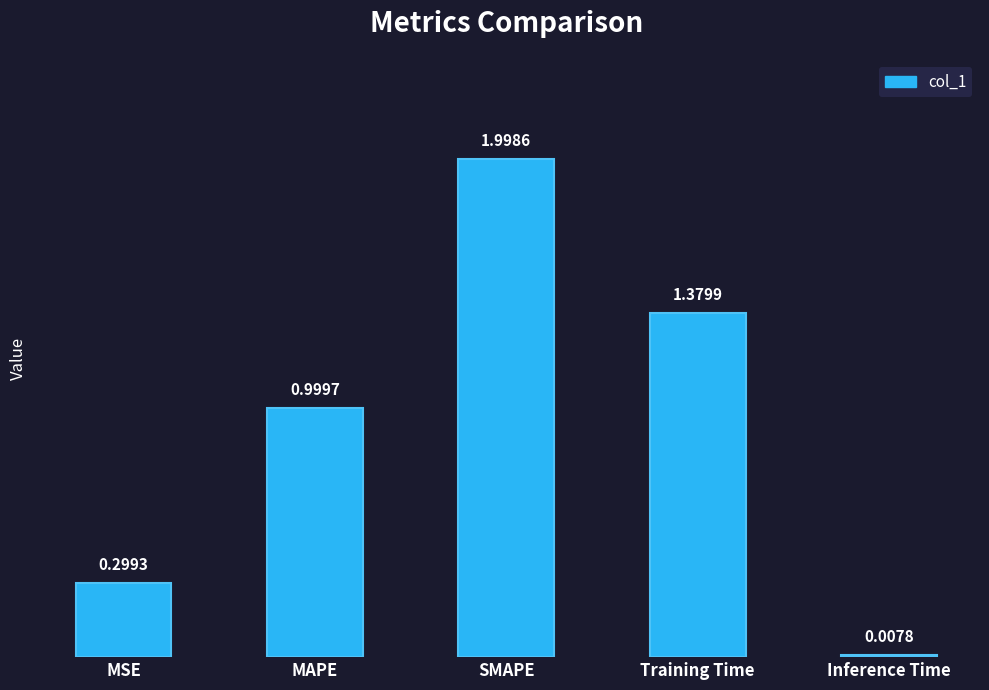

True or false: the data shows 0.7 at Training Time.

False